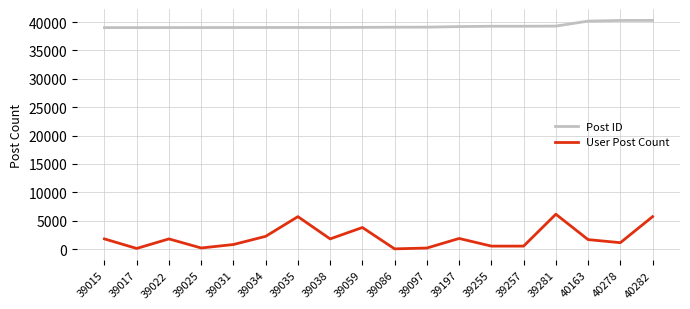

What is the maximum value for User Post Count?

6129